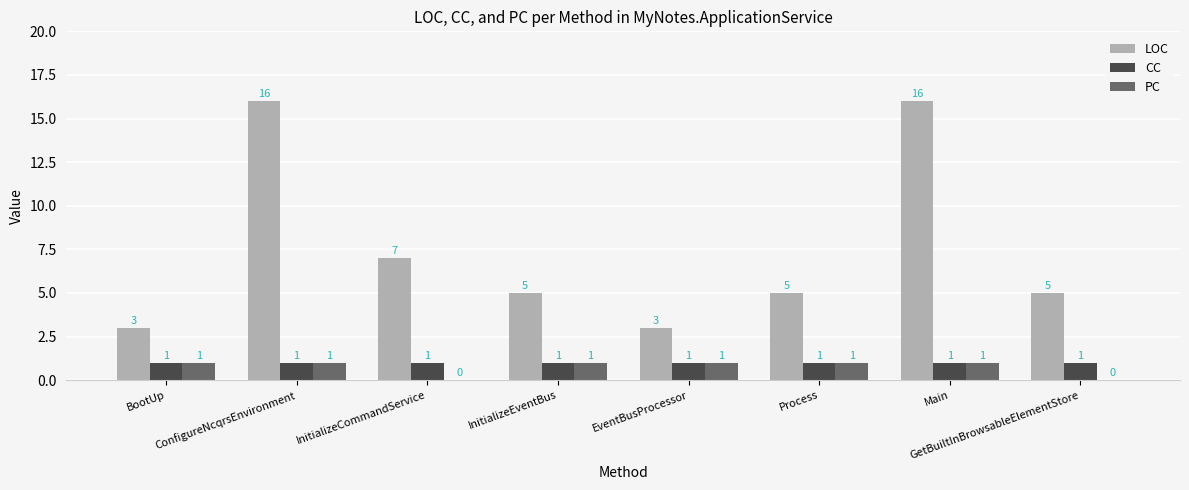

What is the spread (max minus min) of values at Main?

15